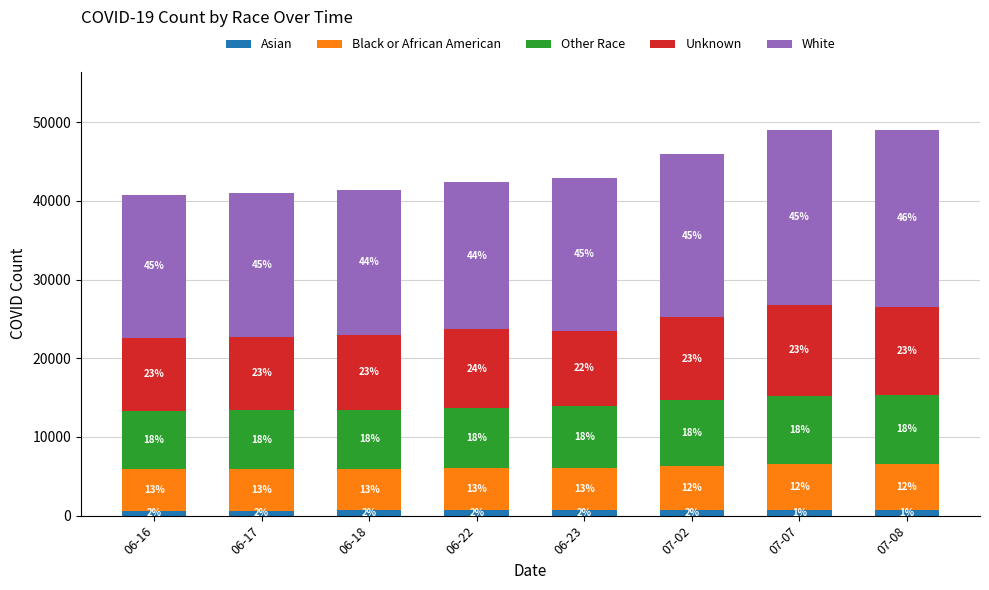

Does the chart contain stacked bars?

Yes